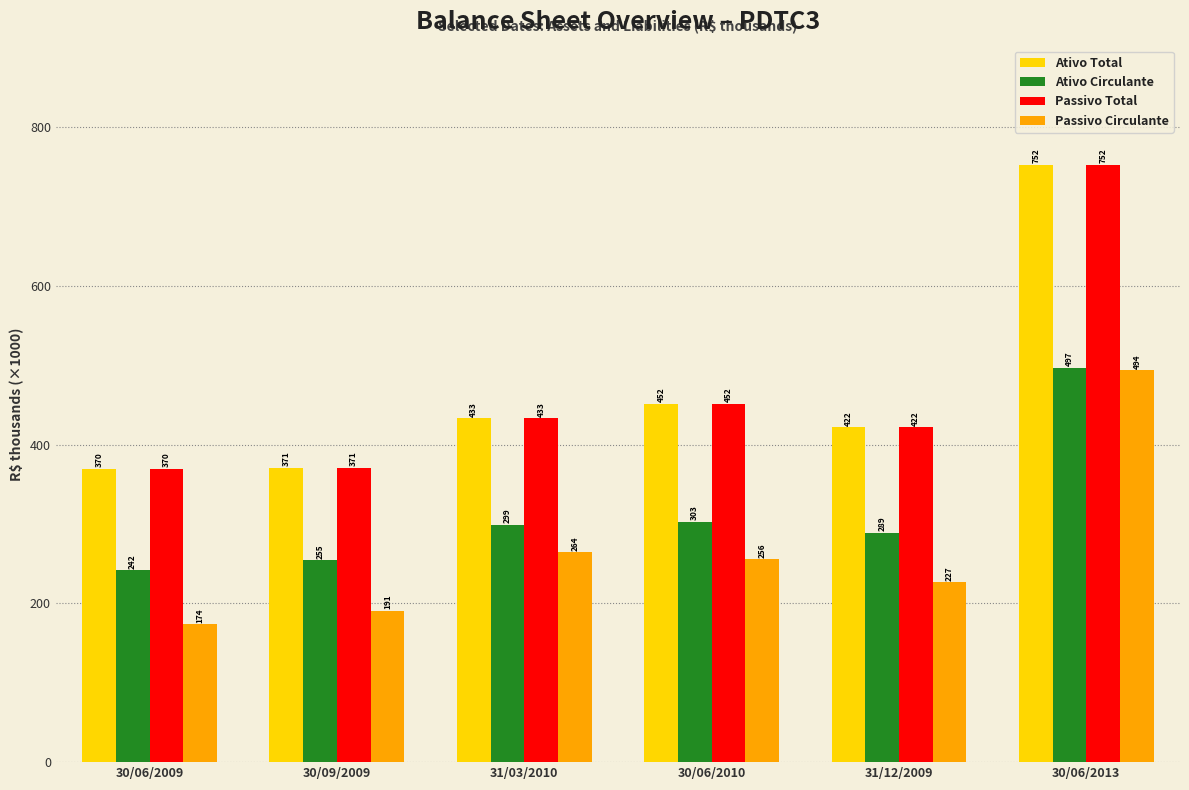

Is the value of Ativo Total at 30/09/2009 greater than the value of Ativo Circulante at 31/12/2009?

Yes